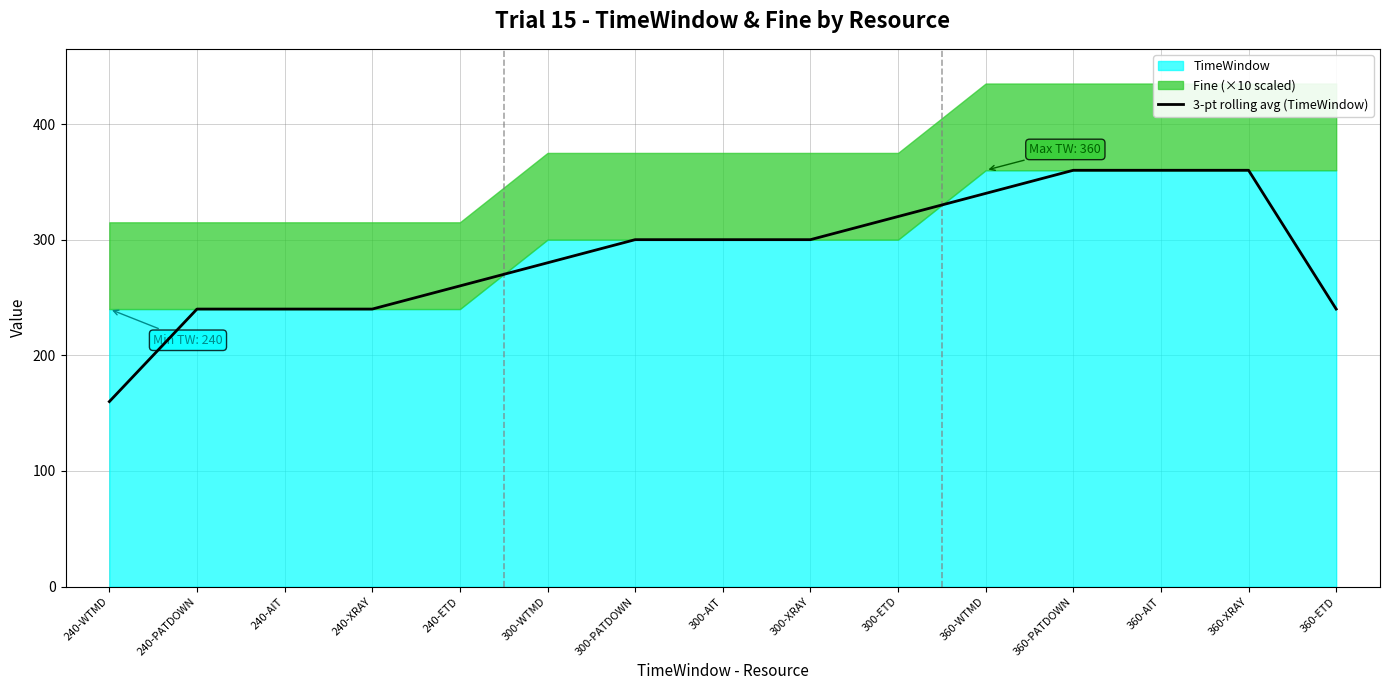

Reading left to right, list all the values displayed in this chart.

240-WTMD=160	240-PATDOWN=240	240-AIT=240	240-XRAY=240	240-ETD=260	300-WTMD=280	300-PATDOWN=300	300-AIT=300	300-XRAY=300	300-ETD=320	360-WTMD=340	360-PATDOWN=360	360-AIT=360	360-XRAY=360	360-ETD=240